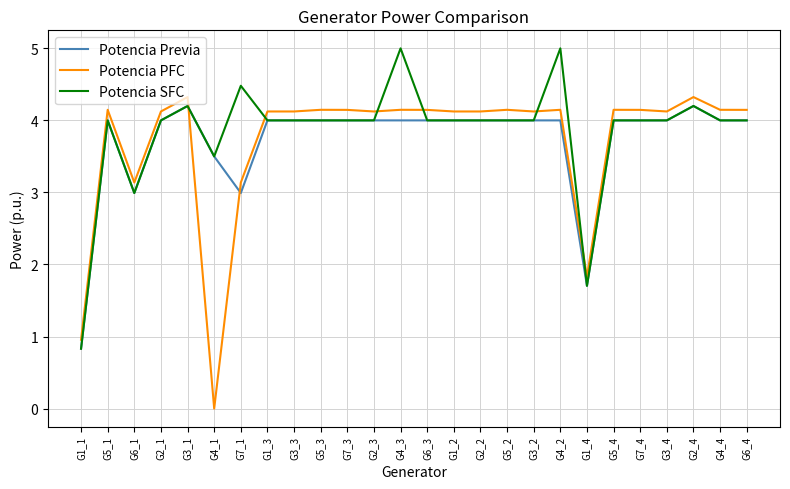

What is the difference between the maximum and second lowest values in the Potencia PFC series?

3.4